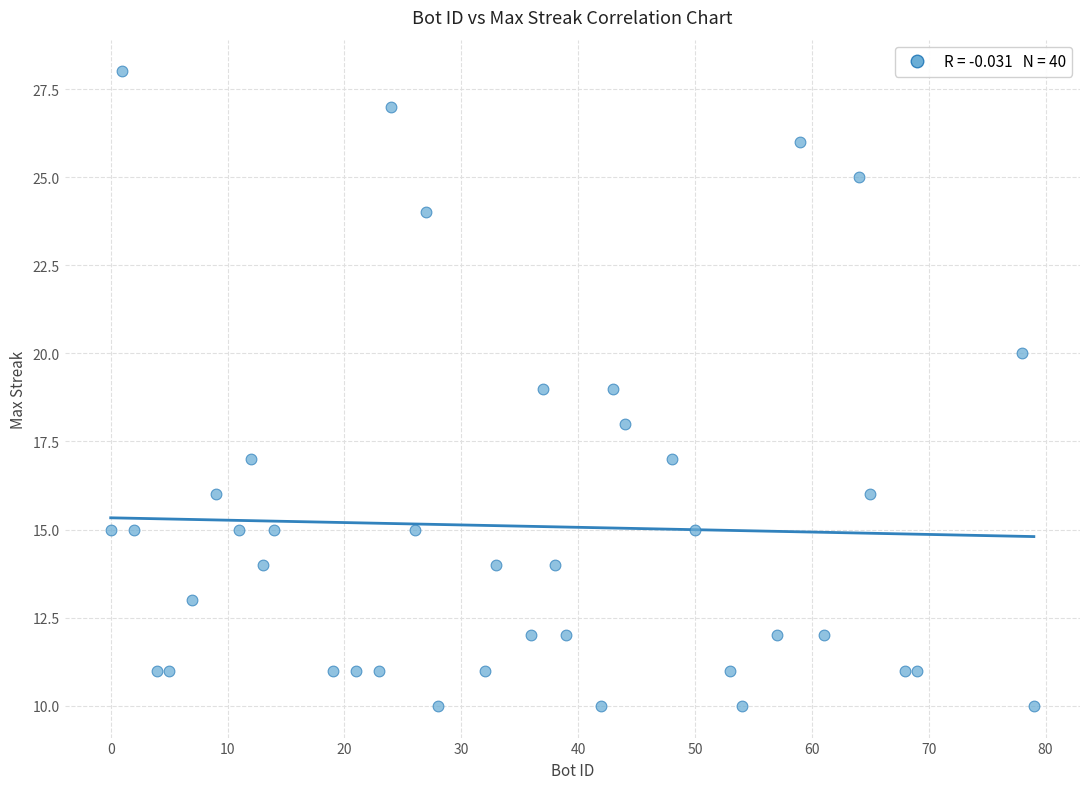

What is the range of Y values (max minus min)?

18